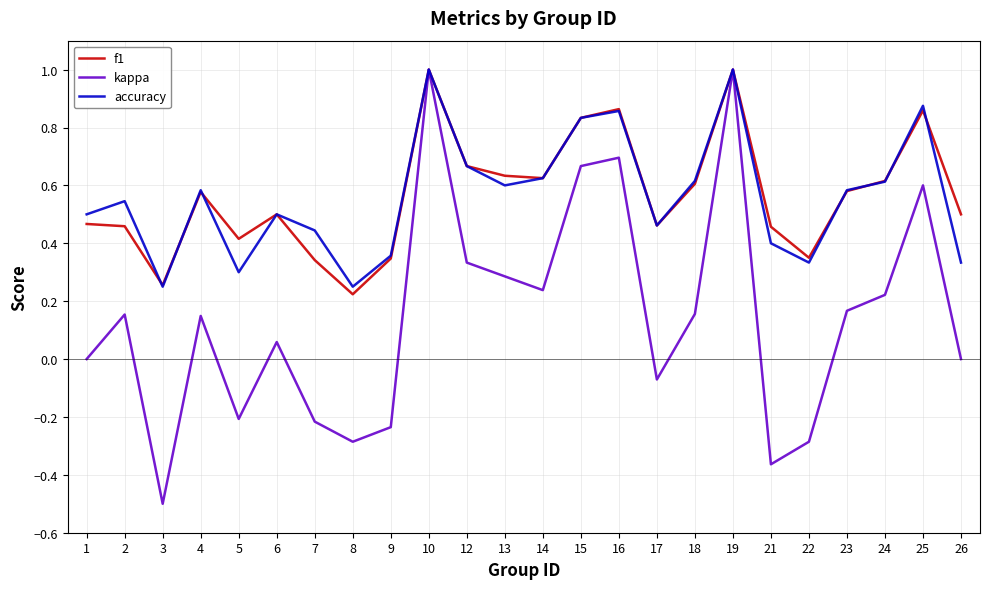

True or false: kappa has a value of 1.4 at 10.

False